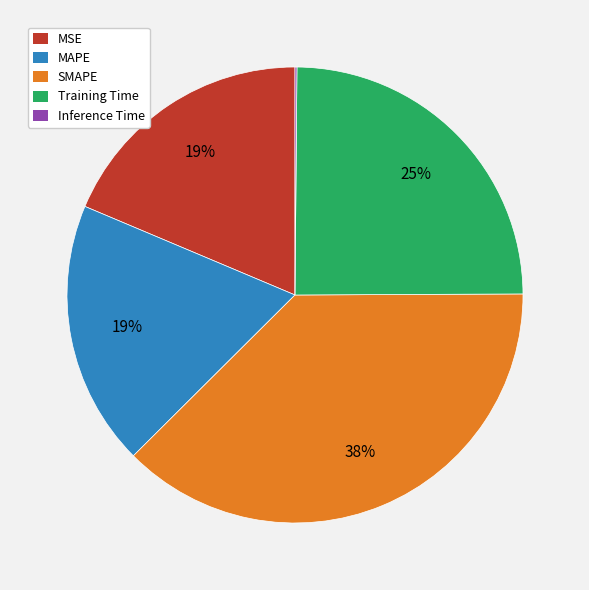

Does any single category account for the majority?

No